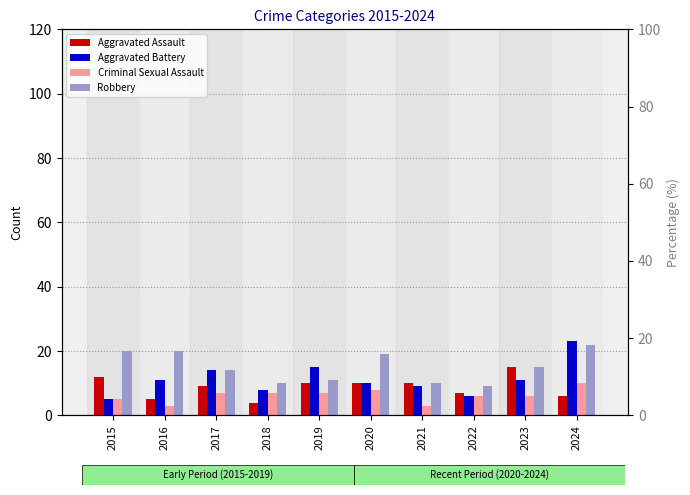

Are the bars horizontal?

No